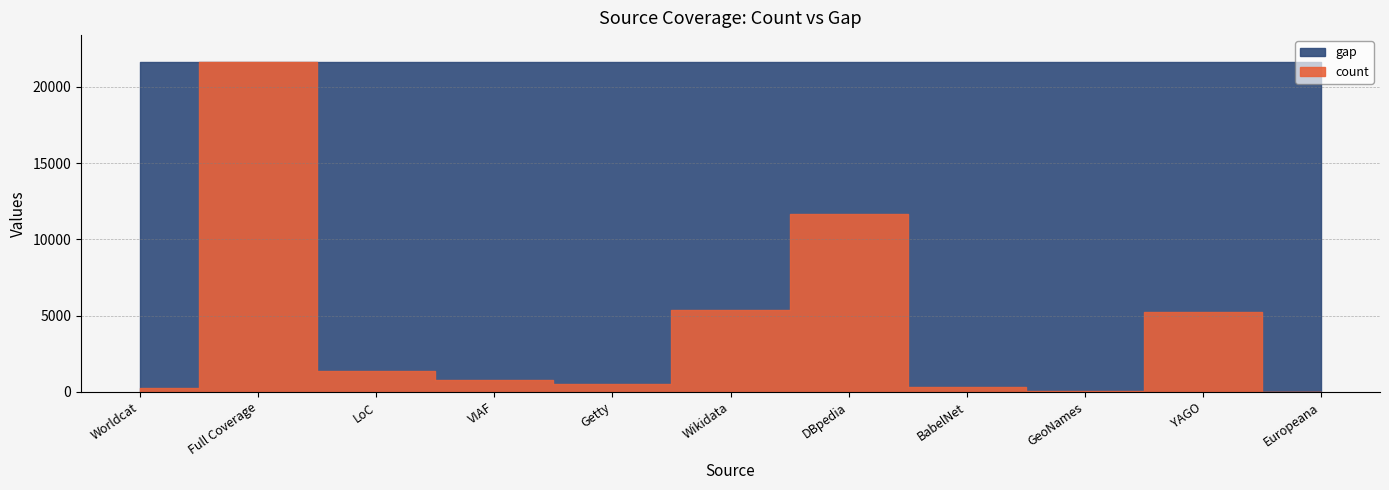

True or false: gap has more than 1 points higher than both neighbors.

True